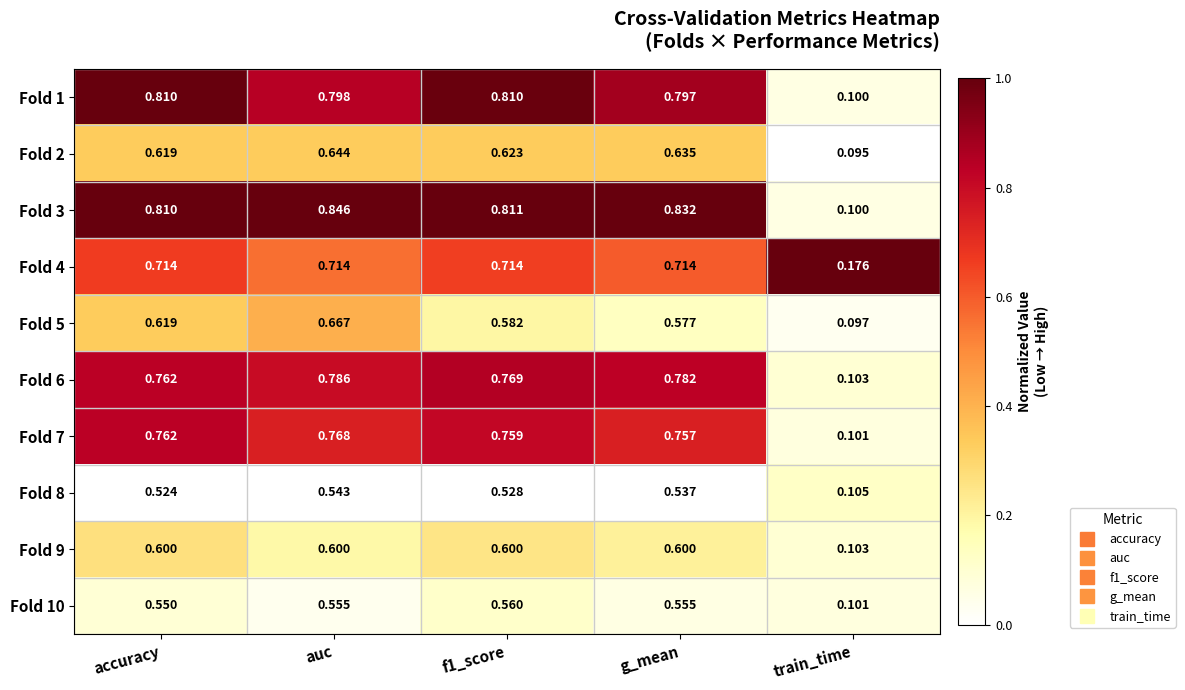

Where is Fold 3 nearest to the value 0?

train_time